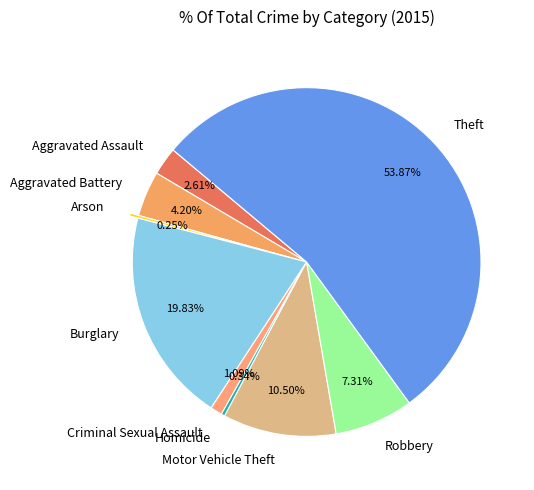

Does any single category account for the majority?

Yes